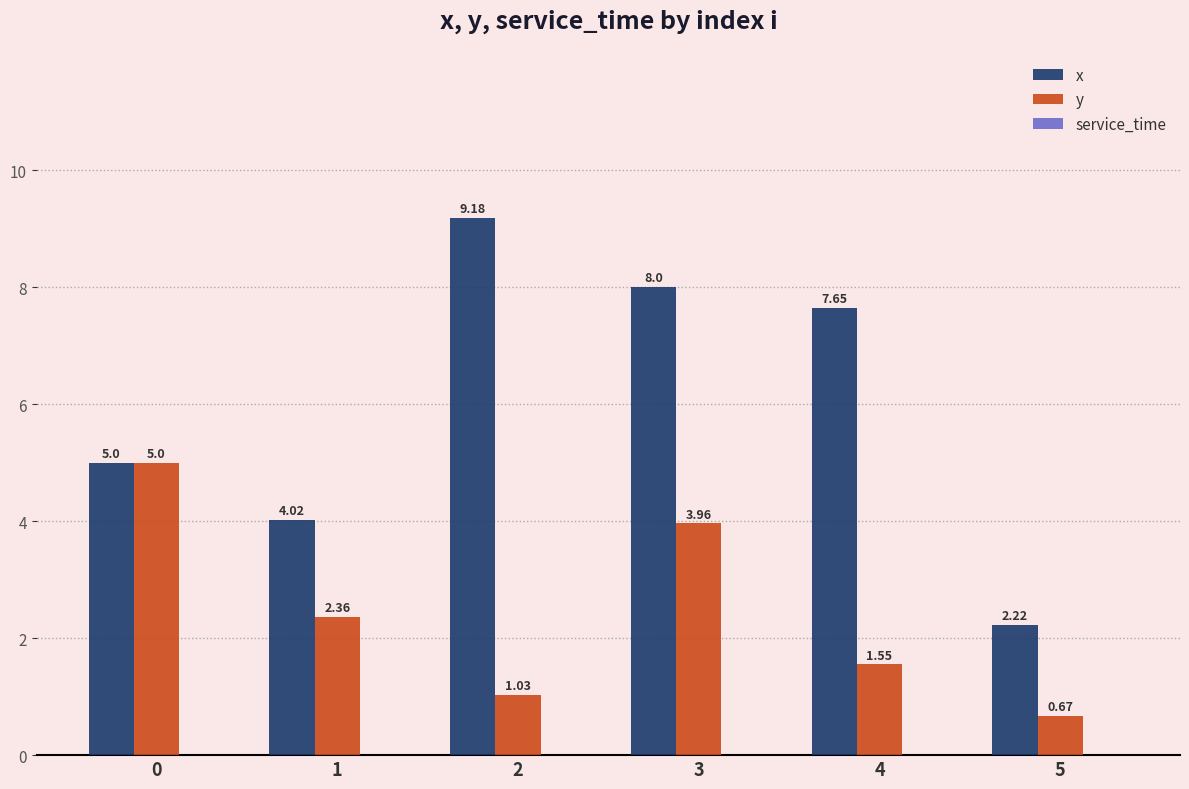

What is the spread (max minus min) of values at 1?

1.7